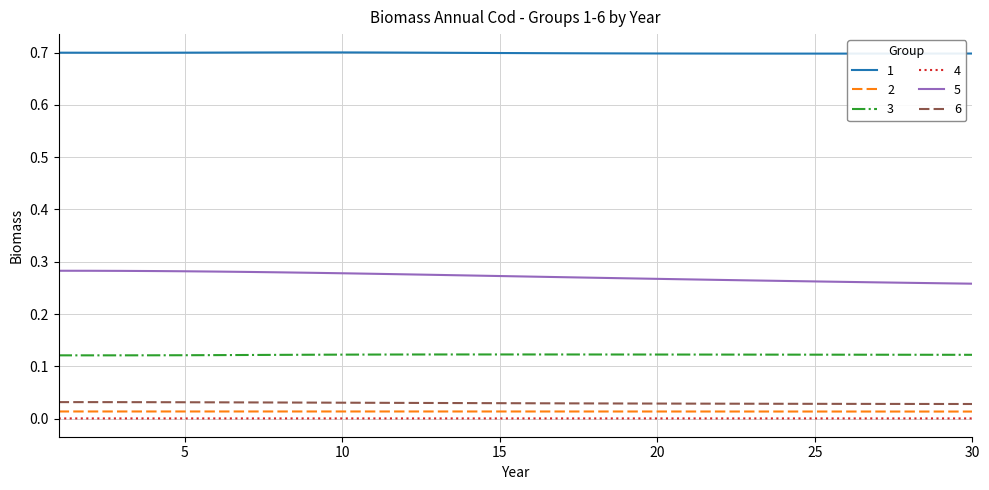

True or false: 2 and 4 intersect in this chart.

False